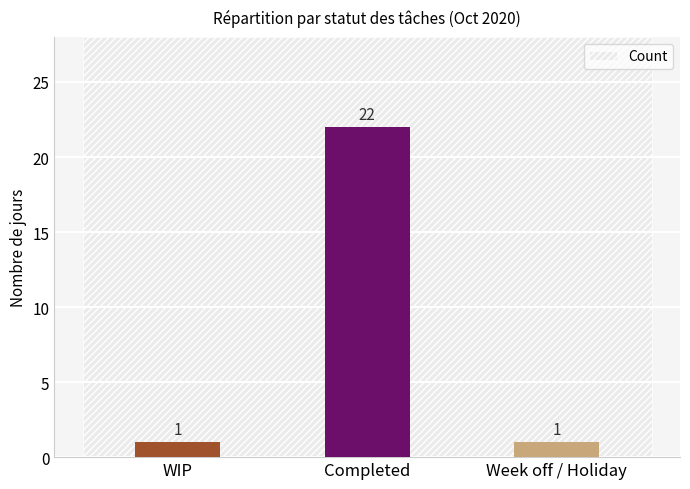

Which has a higher value, Week off / Holiday or Completed?

Completed